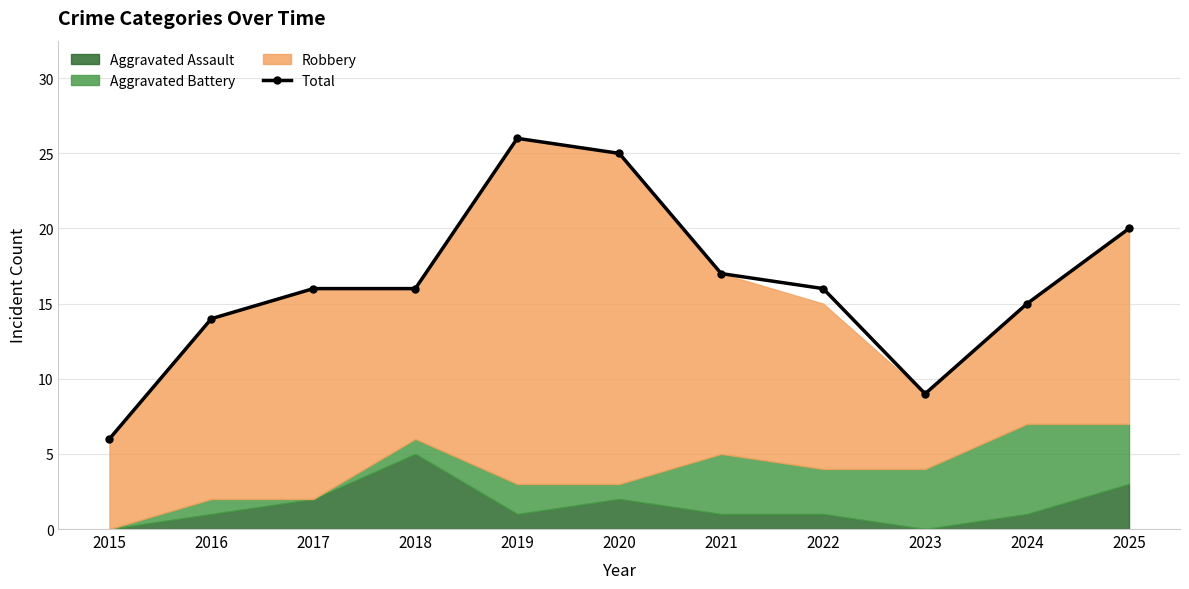

What is the difference between the values at 2024 and 2025?

5